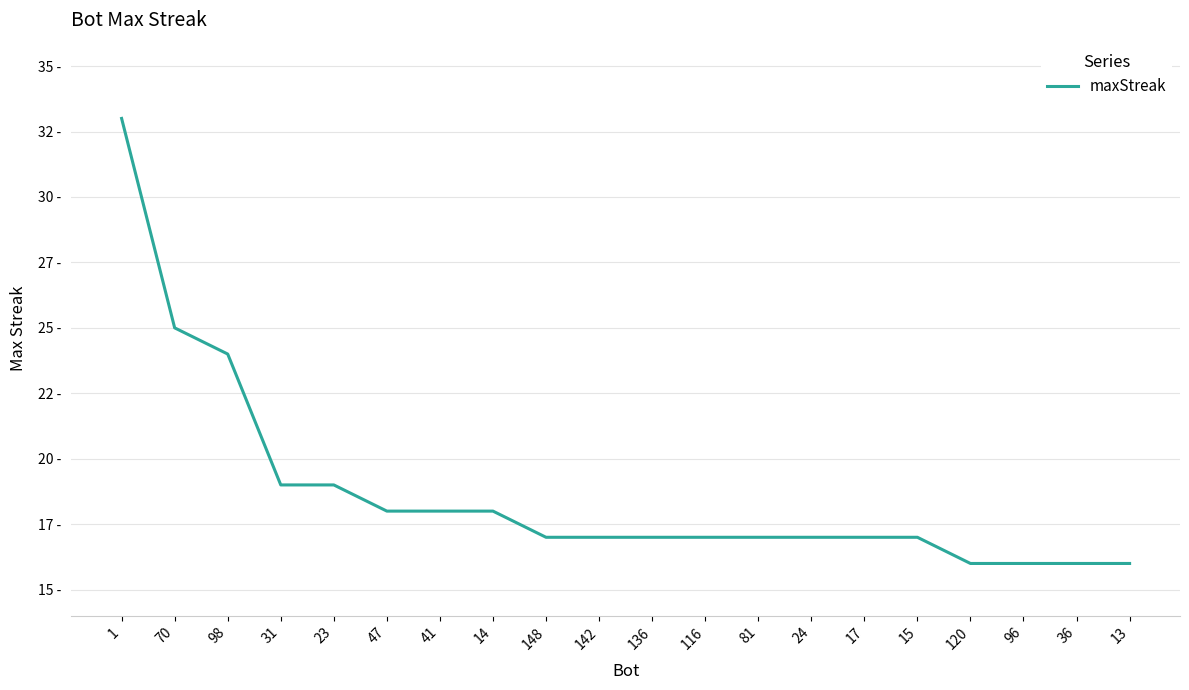

Reading right to left, what are all the values shown in this chart?

13=16	36=16	96=16	120=16	15=17	17=17	24=17	81=17	116=17	136=17	142=17	148=17	14=18	41=18	47=18	23=19	31=19	98=24	70=25	1=33